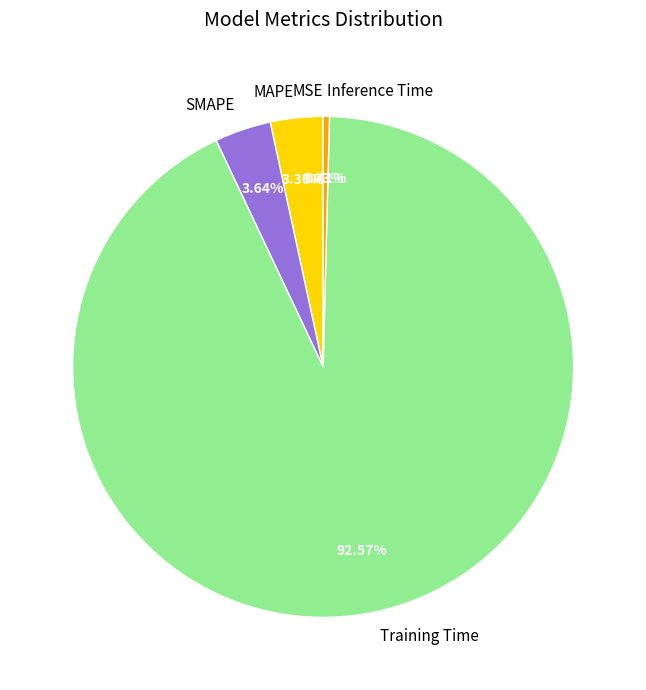

Which slice is the largest?

Training Time